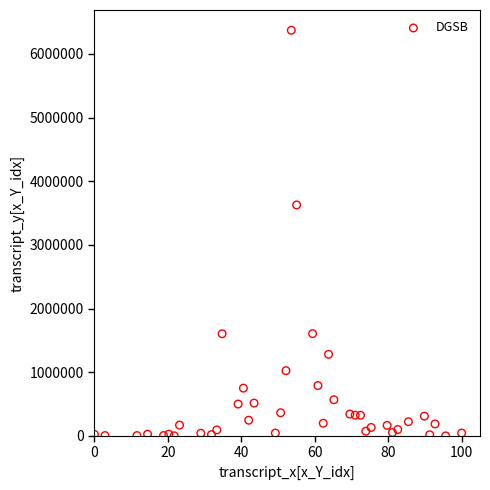

What is the range of Y values (max minus min)?

6370250